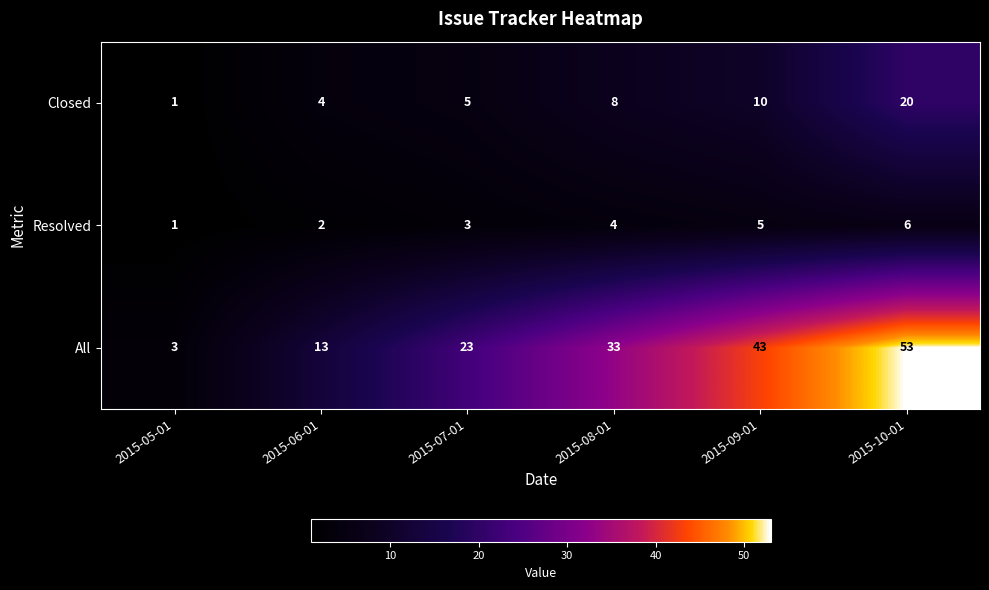

Reading left to right, extract all data points from this chart.

Closed: 1	4	5	8	10	20
Resolved: 1	2	3	4	5	6
All: 3	13	23	33	43	53